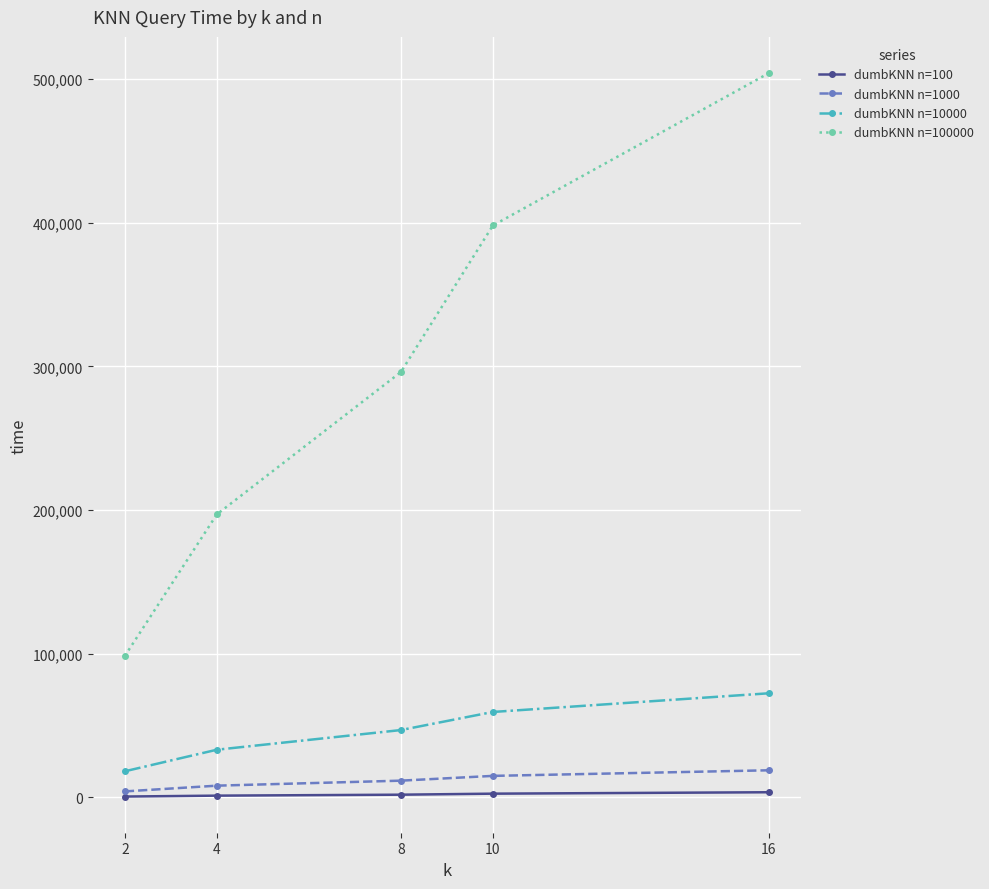

Is the value of dumbKNN n=10000 at 16 greater than the value of dumbKNN n=100000 at 10?

No